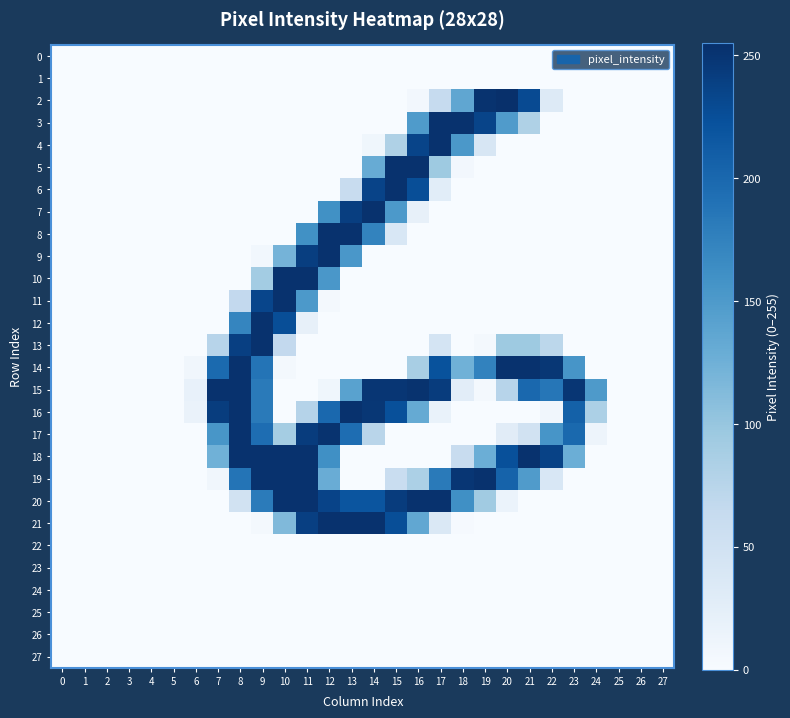

Between 10 and 26, which series saw the biggest shift?

10